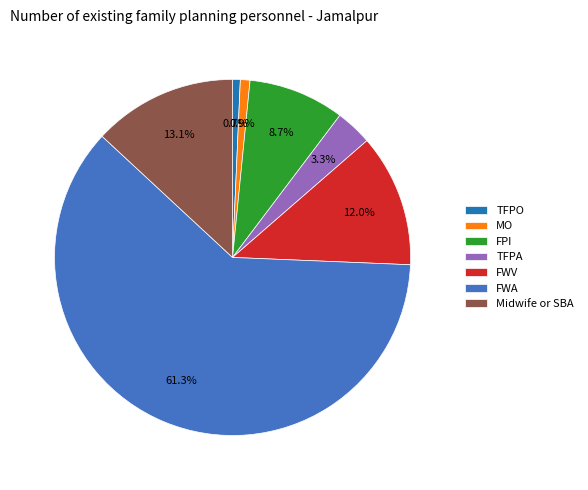

To the nearest percent, what is the difference between the FWA and TFPA slice percentages?

58%